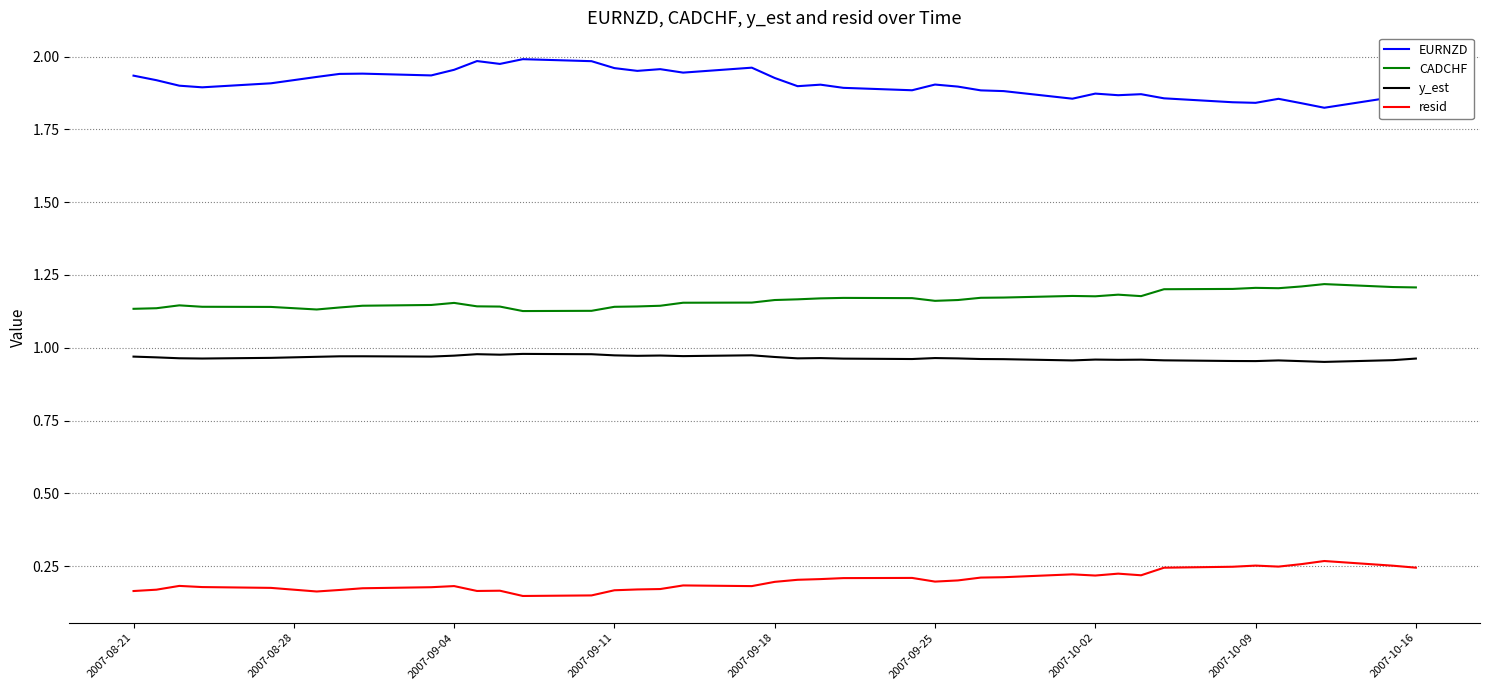

In resid, how many points are higher than both neighbors (excluding endpoints)?

9